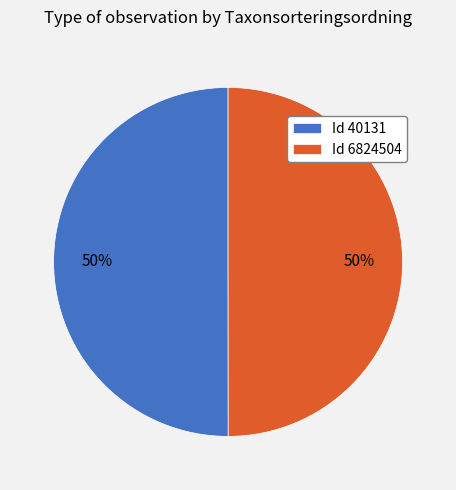

What is the ratio of the value at Id 40131 to the value at Id 6824504?

1.0